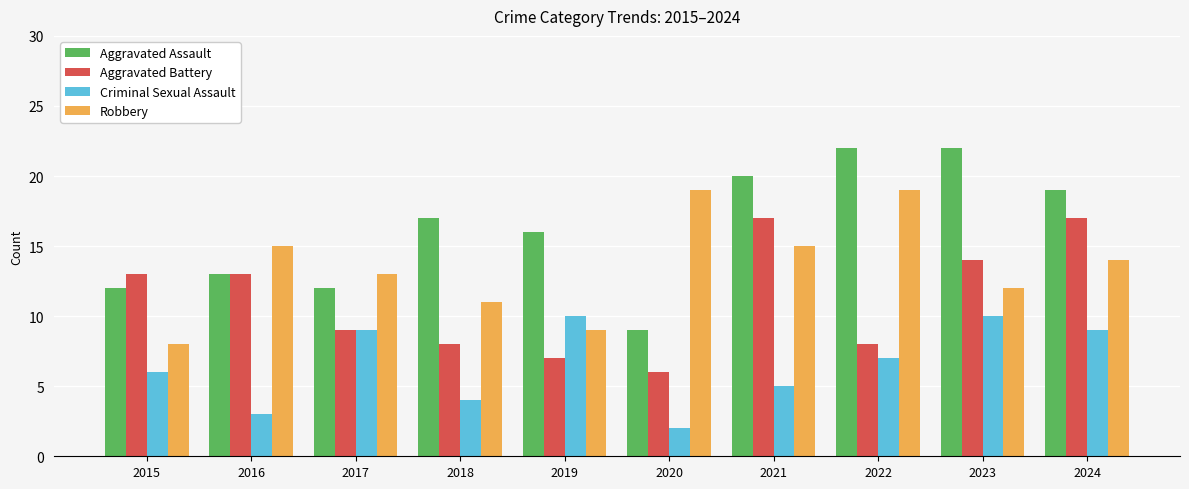

How many groups of bars are there?

10